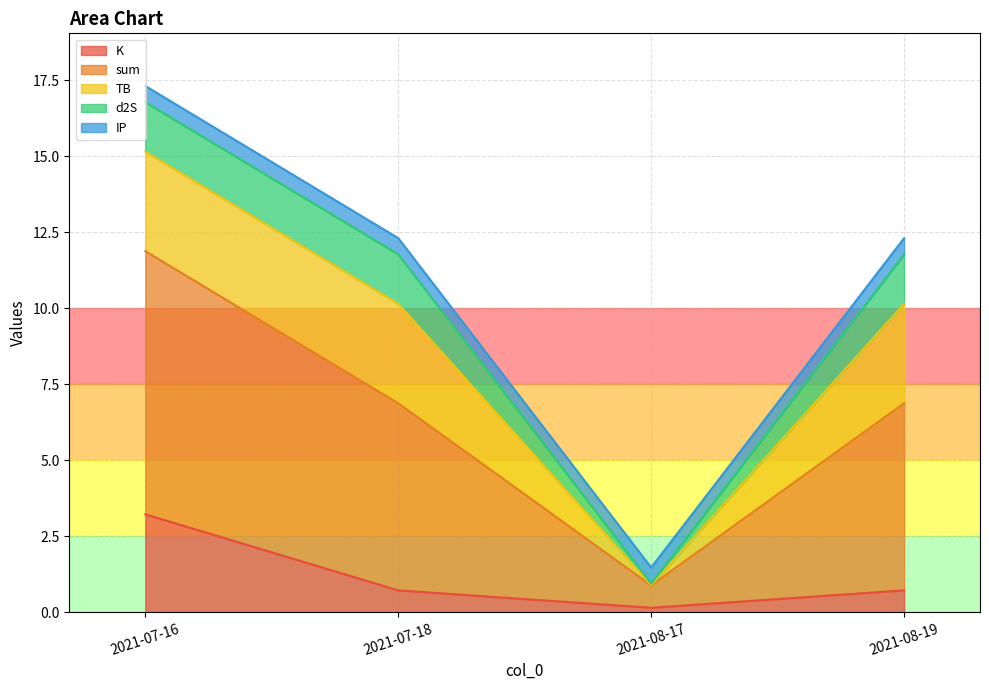

Which category has the lowest value in the IP series?

2021-07-16